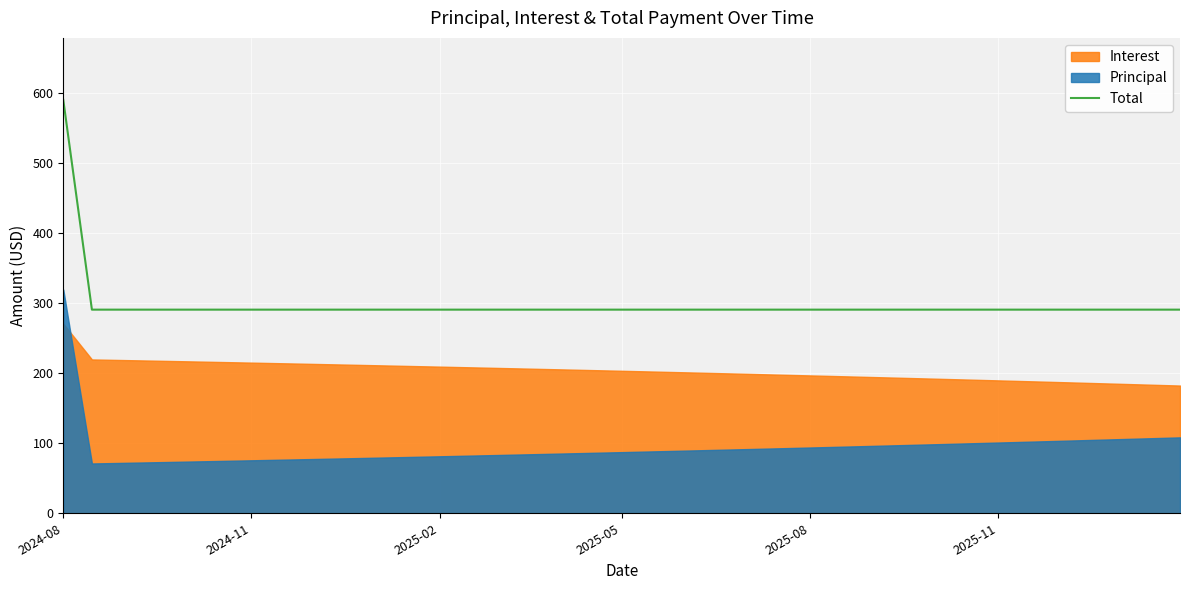

What is the greatest value displayed?

589.7